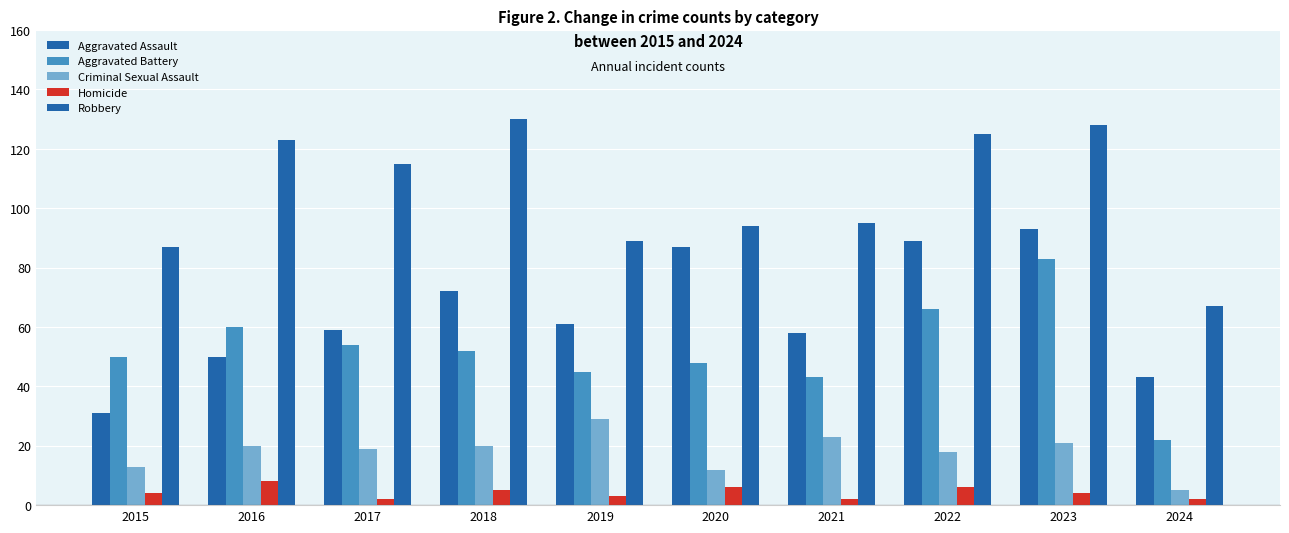

Count the number of categories in the chart.

10